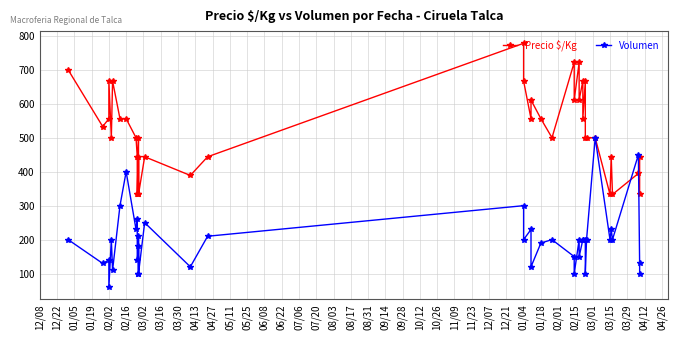

Is this an area chart (filled region under the line)?

No